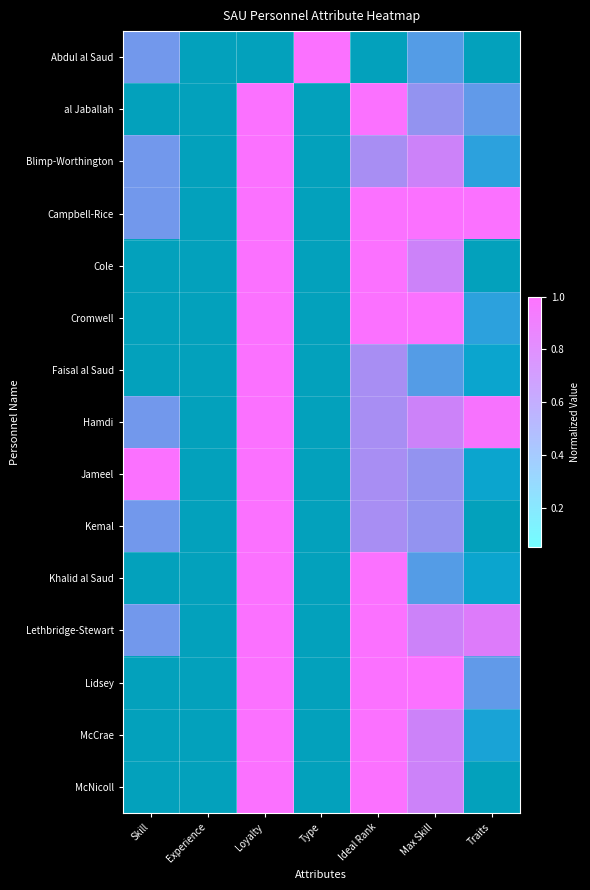

What is the sum of all Kemal values?

2.8